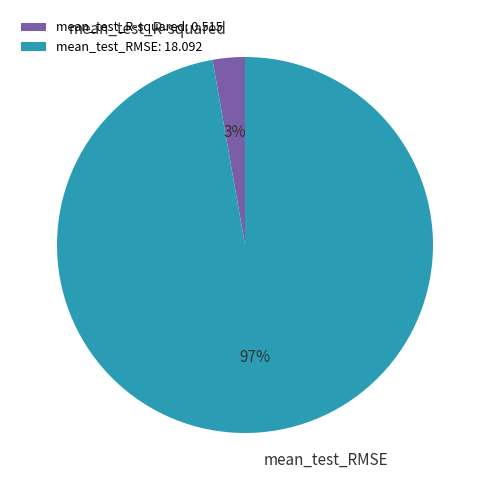

Rank the categories by value from highest to lowest.

mean_test_RMSE, mean_test_R-squared